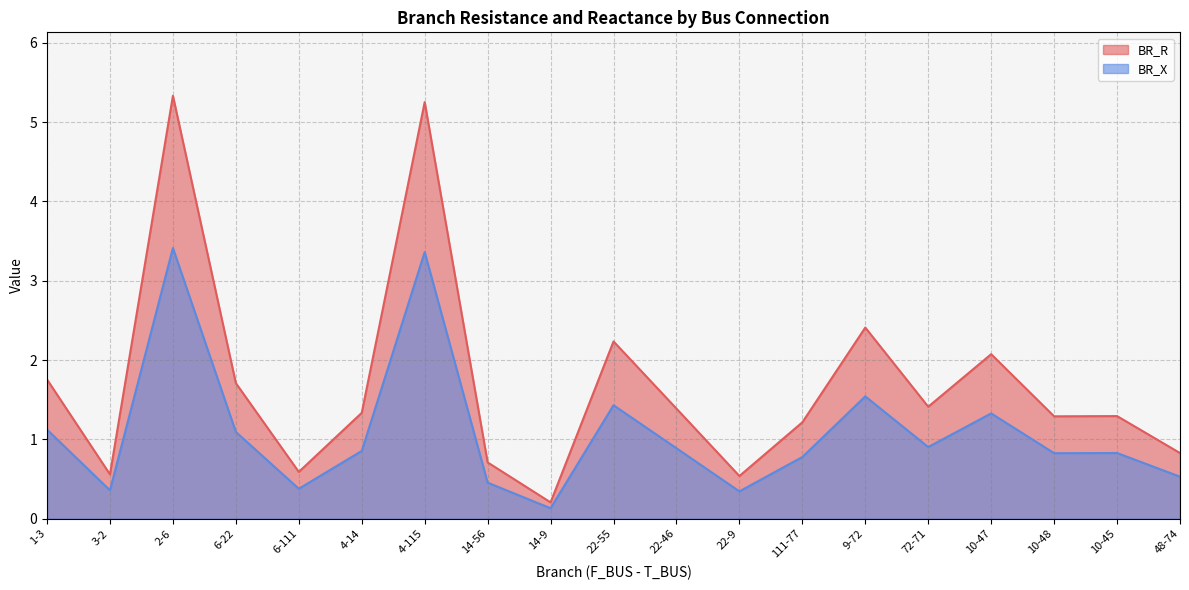

Which series has the largest total across all categories?

BR_R